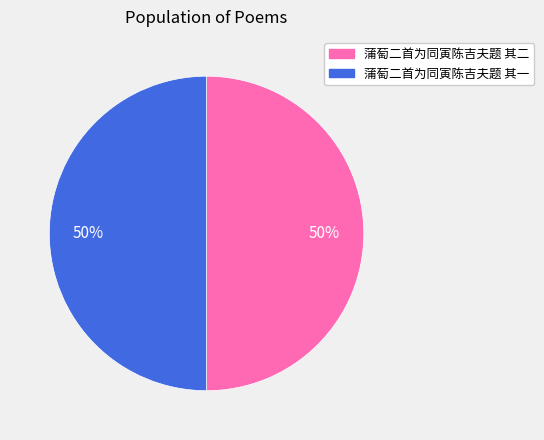

Combined, do 蒲萄二首为同寅陈吉夫题 其一 and 蒲萄二首为同寅陈吉夫题 其二 account for over 50%?

Yes